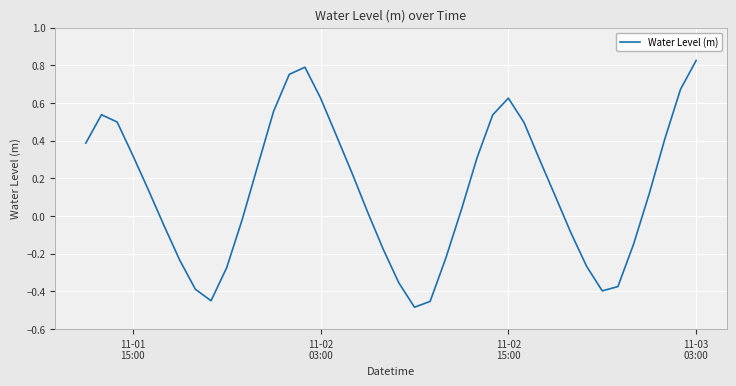

What is the difference between the maximum and minimum values?

1.3